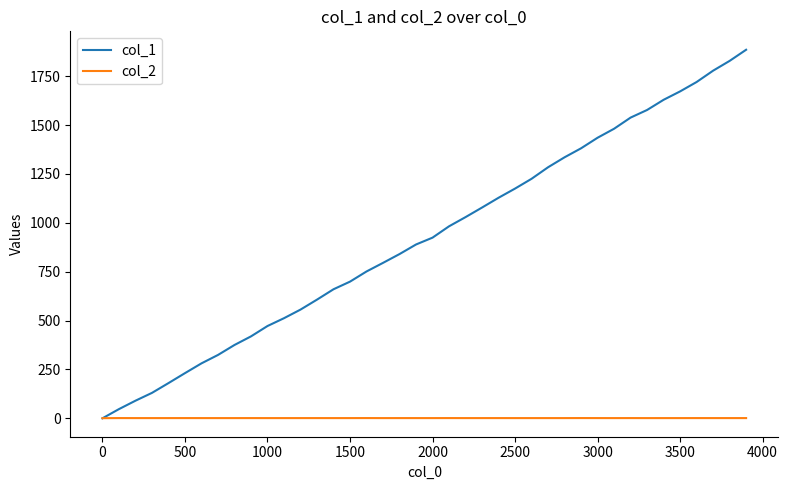

What is the greatest value displayed?

1885.0